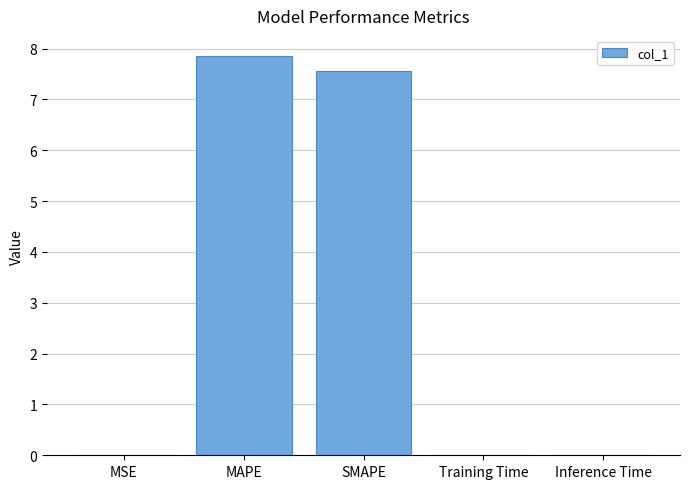

Which has a higher value, Training Time or SMAPE?

SMAPE